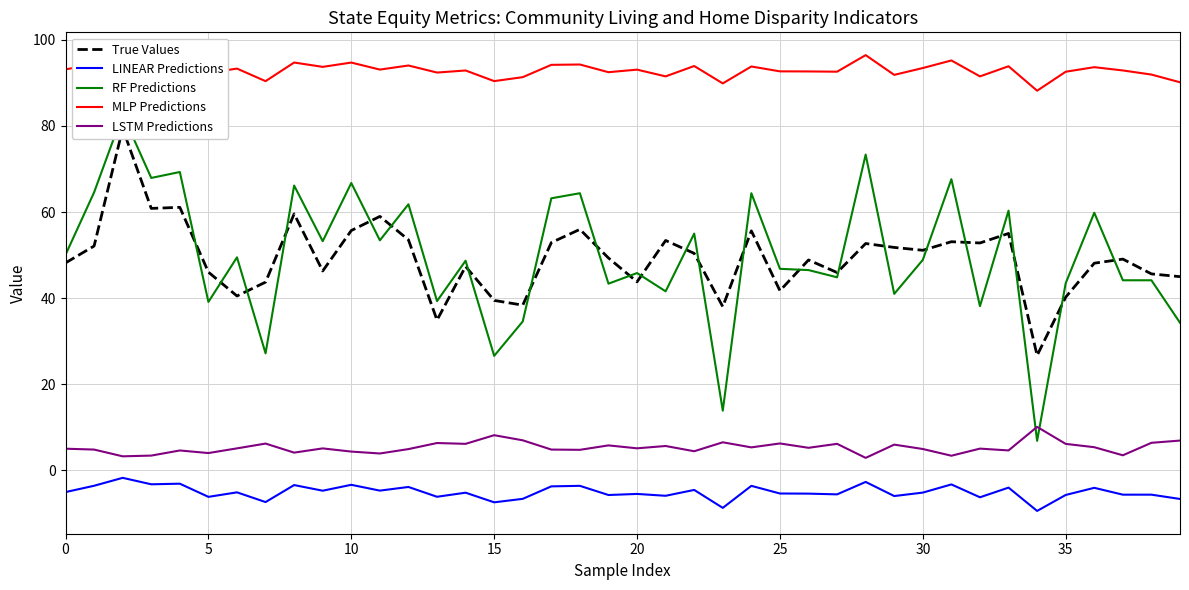

How many data points in MLP Predictions are less than 93?

19